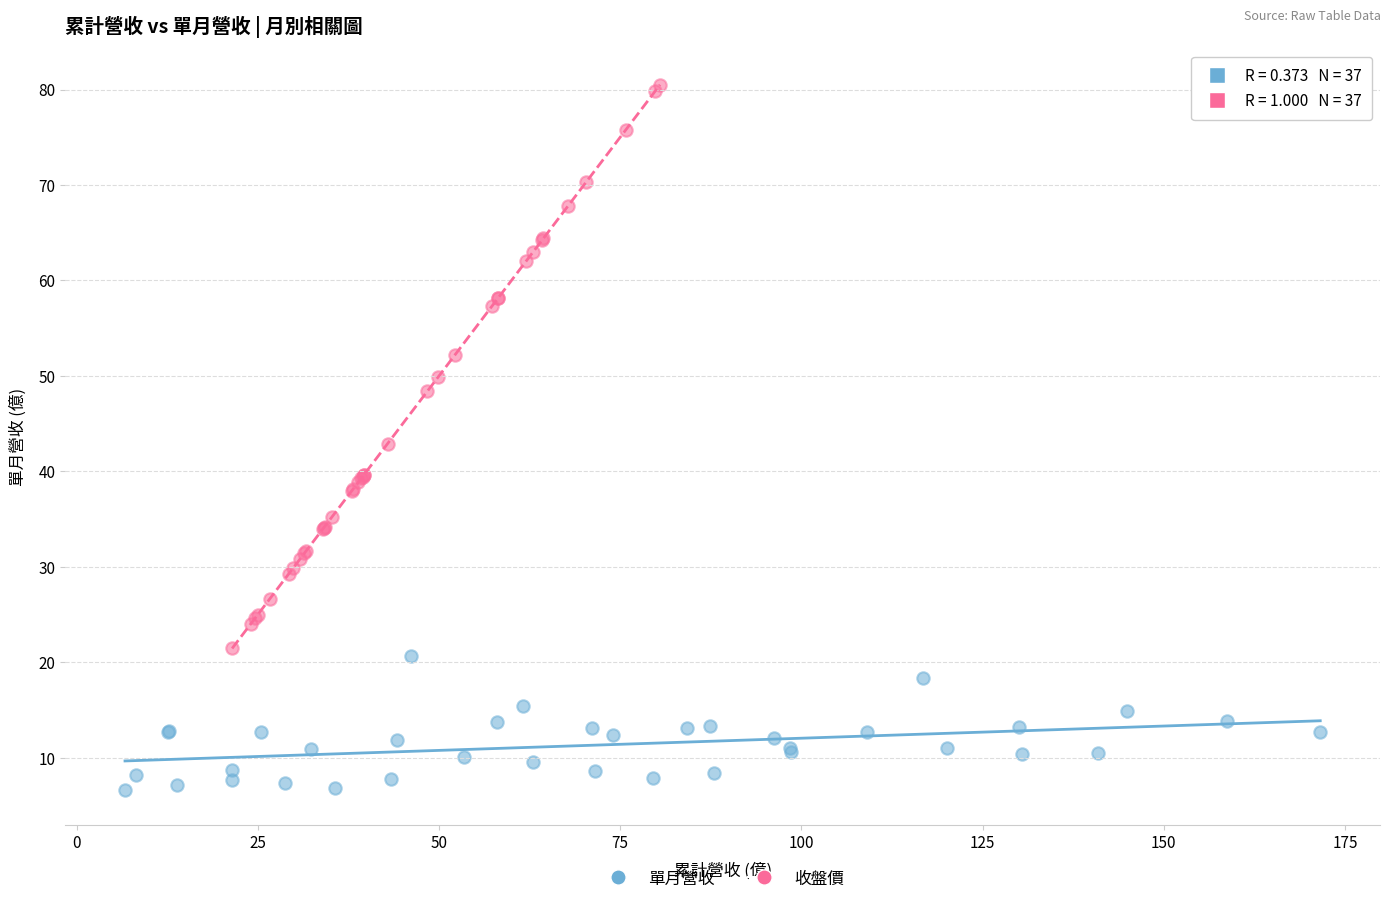

What are all the series names shown in the legend?

單月營收, 收盤價